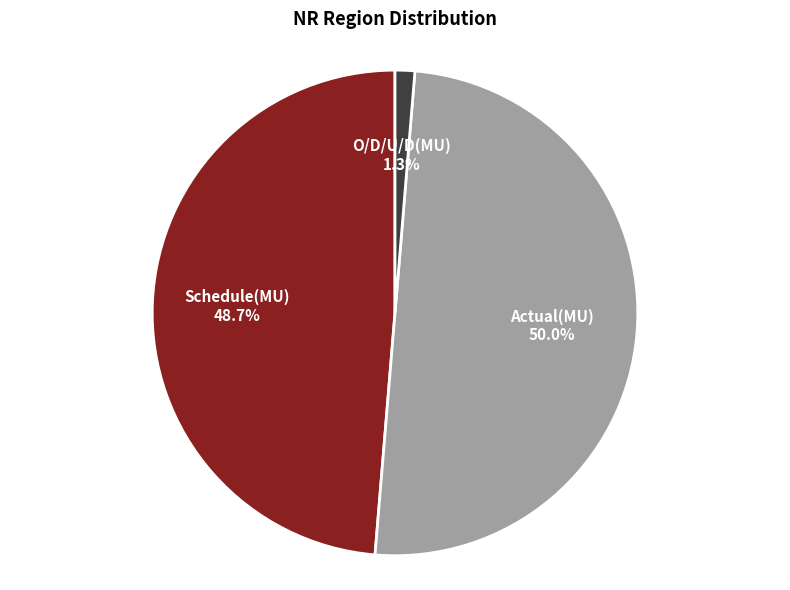

Combined, what portion of the pie is O/D/U/D(MU) and Schedule(MU)?

50.0%